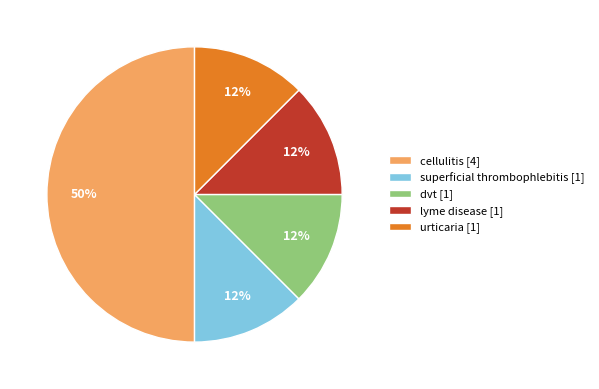

True or false: urticaria accounts for 5% of the total.

False